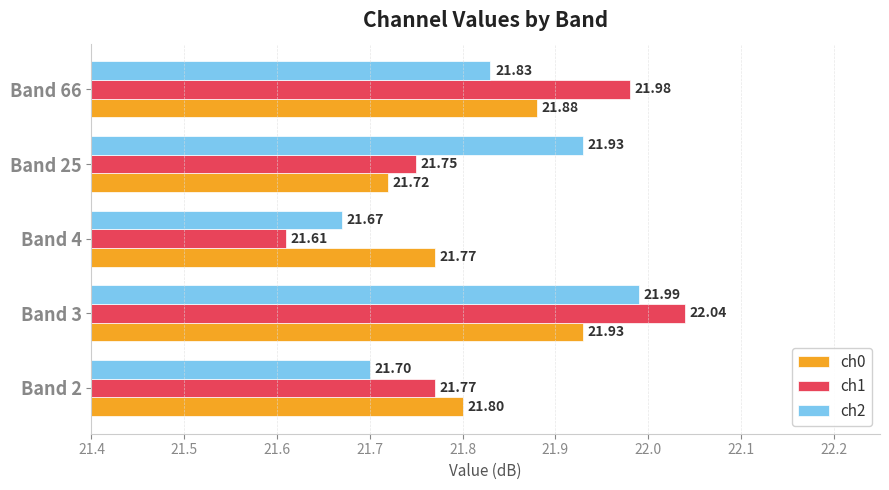

Which series has the largest range (max minus min)?

ch1